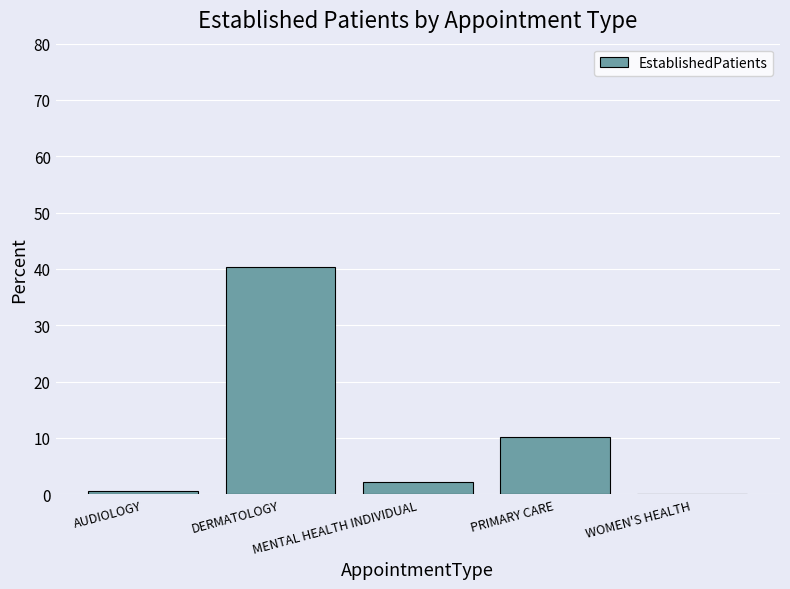

What is the sum of all values?

53.4